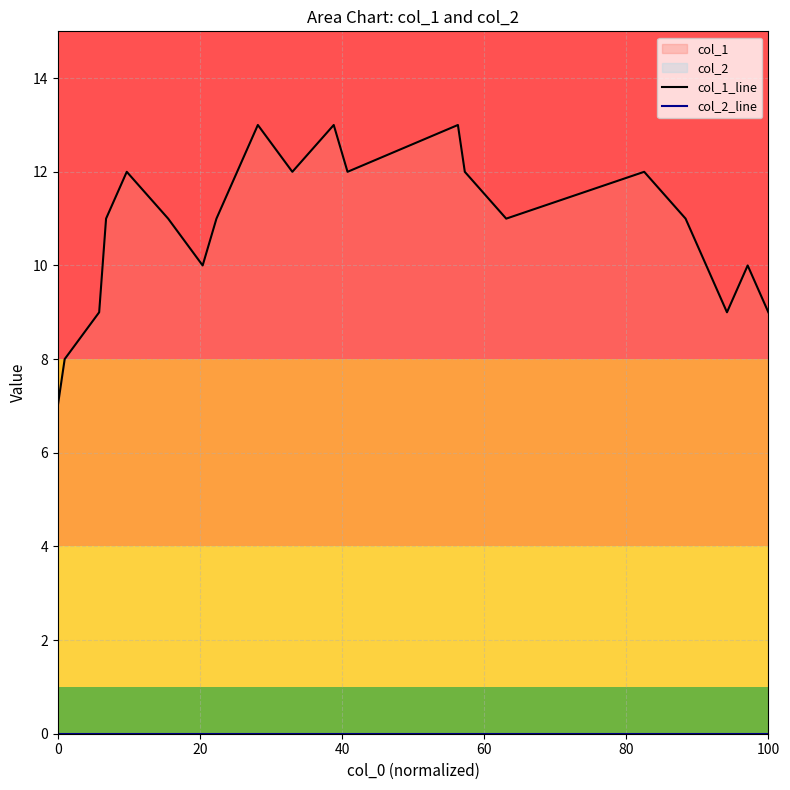

How many values in the col_1_line series are below 11?

8